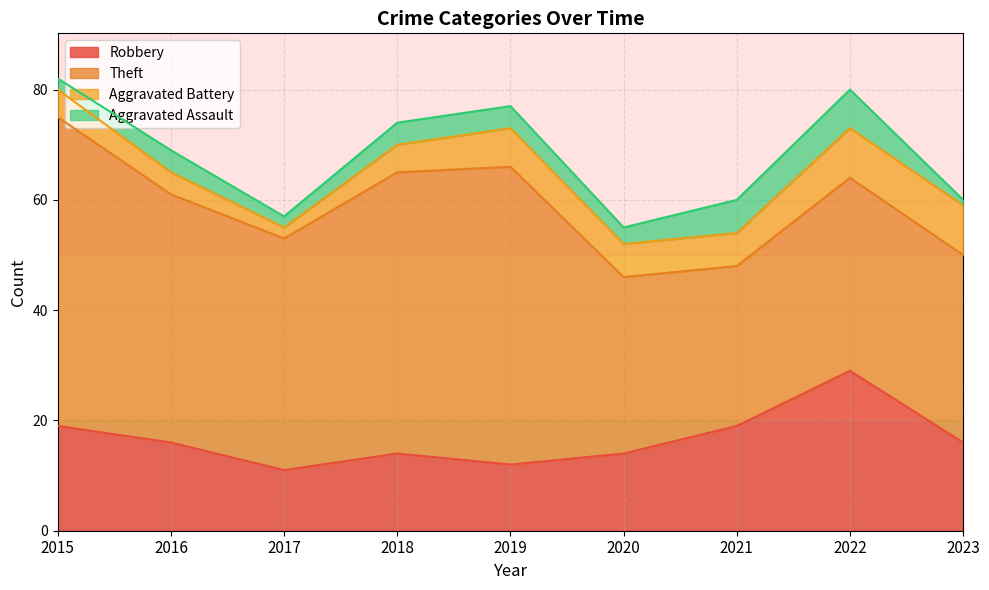

What are all the series names shown in the legend?

Robbery, Theft, Aggravated Battery, Aggravated Assault